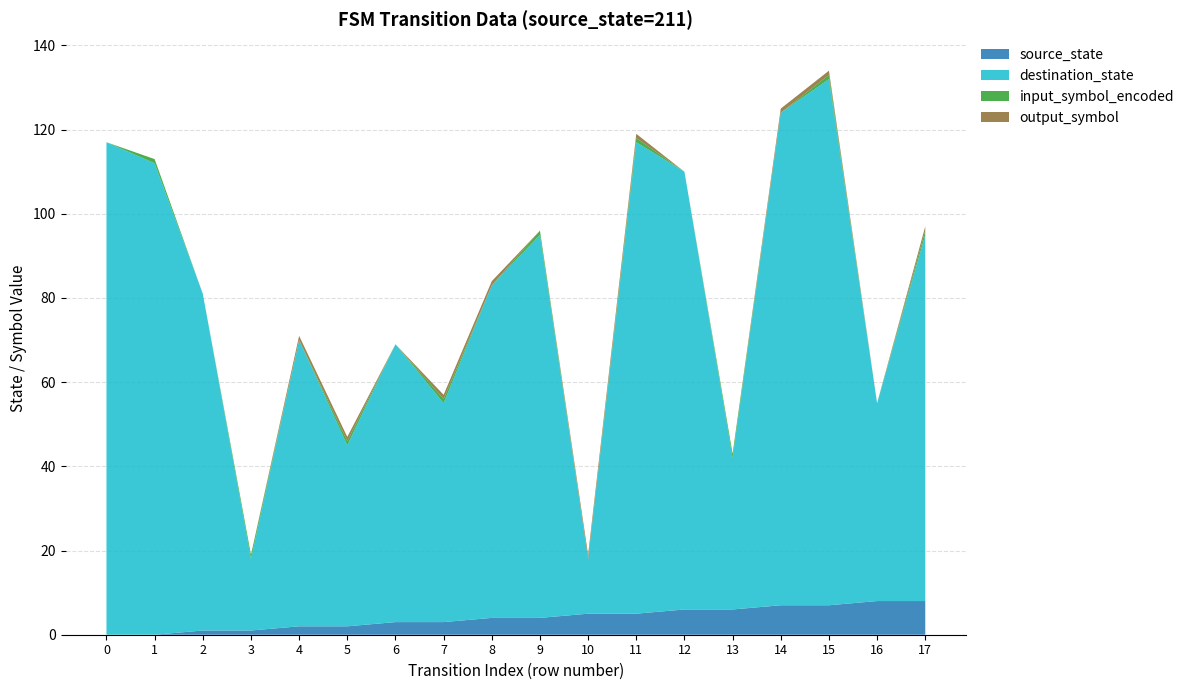

Reading right to left, what are all the values shown in this chart?

source_state: 17=8	16=8	15=7	14=7	13=6	12=6	11=5	10=5	9=4	8=4	7=3	6=3	5=2	4=2	3=1	2=1	1=0	0=0
destination_state: 17=87	16=47	15=125	14=117	13=36	12=104	11=112	10=13	9=91	8=79	7=52	6=66	5=43	4=68	3=17	2=80	1=112	0=117
input_symbol_encoded: 17=1	16=0	15=1	14=0	13=1	12=0	11=1	10=0	9=1	8=0	7=1	6=0	5=1	4=0	3=1	2=0	1=1	0=0
output_symbol: 17=1	16=0	15=1	14=1	13=0	12=0	11=1	10=1	9=0	8=1	7=1	6=0	5=1	4=1	3=0	2=0	1=0	0=0